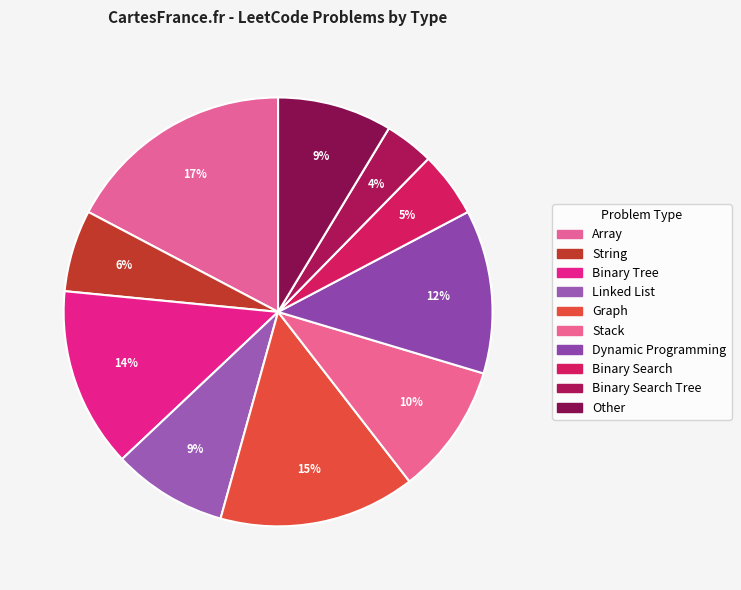

Which slice is the largest?

Array